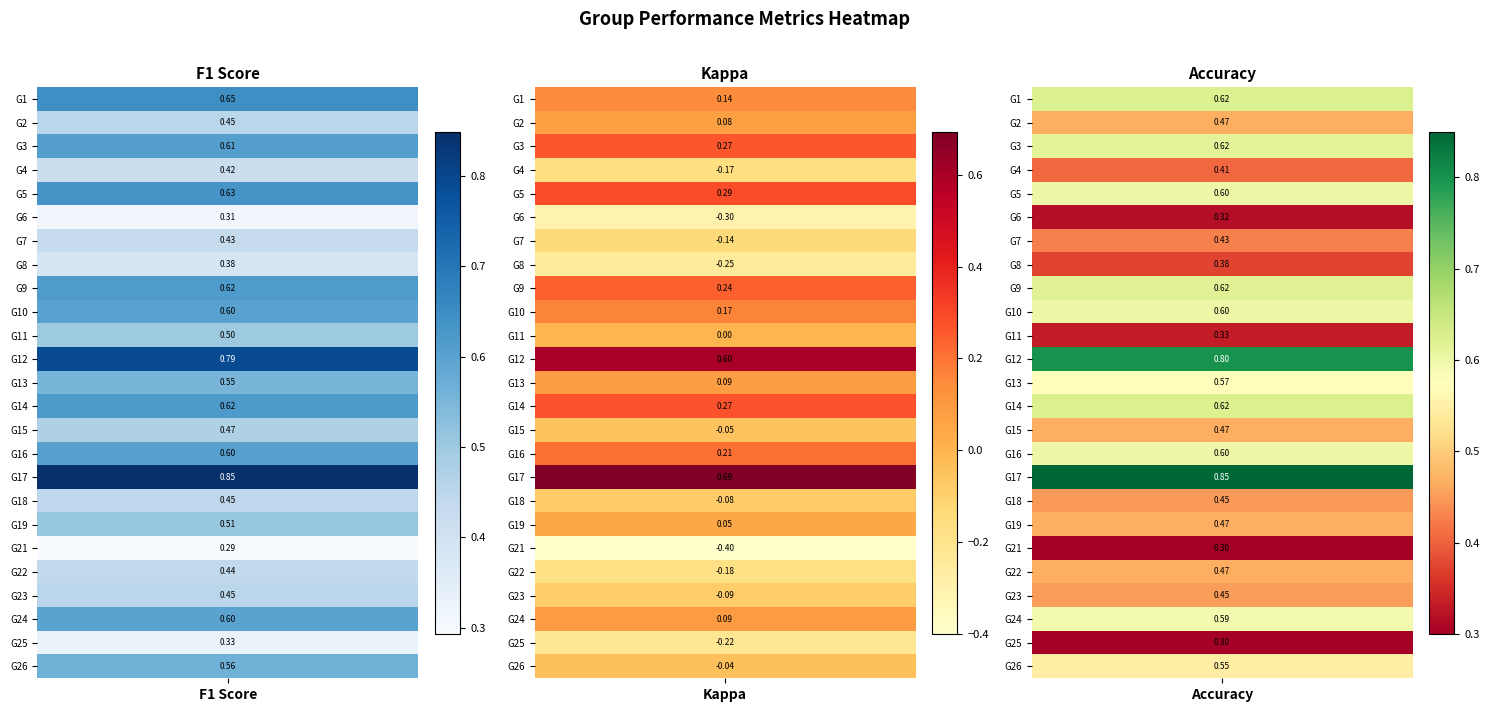

Reading left to right, transcribe all the data shown in this chart.

f1: 0=0.6	1=0.5	2=0.6	3=0.4	4=0.6	5=0.3	6=0.4	7=0.4	8=0.6	9=0.6	10=0.5	11=0.8	12=0.6	13=0.6	14=0.5	15=0.6	16=0.8	17=0.4	18=0.5	19=0.3	20=0.4	21=0.5	22=0.6	23=0.3	24=0.6
kappa: 0=0.1	1=0.1	2=0.3	3=-0.2	4=0.3	5=-0.3	6=-0.1	7=-0.2	8=0.2	9=0.2	10=0.0	11=0.6	12=0.1	13=0.3	14=-0.1	15=0.2	16=0.7	17=-0.1	18=0.0	19=-0.4	20=-0.2	21=-0.1	22=0.1	23=-0.2	24=-0.0
accuracy: 0=0.6	1=0.5	2=0.6	3=0.4	4=0.6	5=0.3	6=0.4	7=0.4	8=0.6	9=0.6	10=0.3	11=0.8	12=0.6	13=0.6	14=0.5	15=0.6	16=0.8	17=0.5	18=0.5	19=0.3	20=0.5	21=0.5	22=0.6	23=0.3	24=0.5